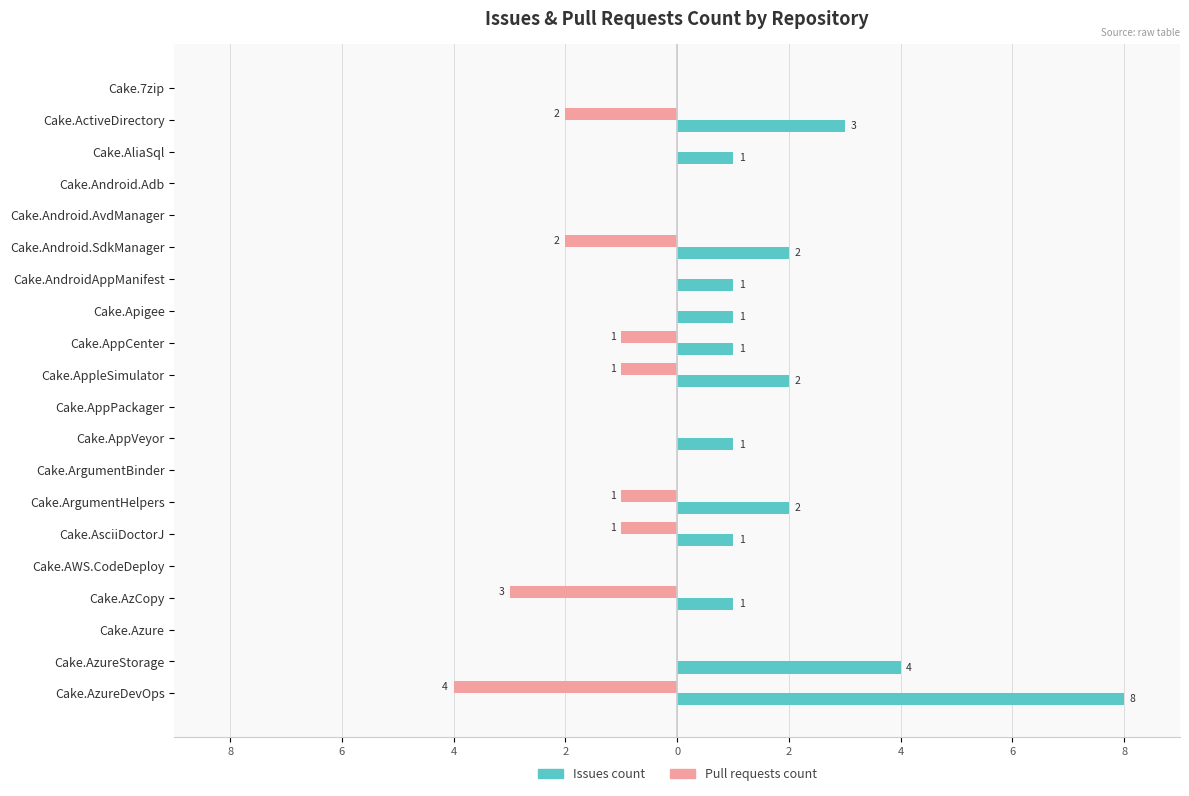

What is the difference between the maximum and minimum values in the Pull requests count series?

4